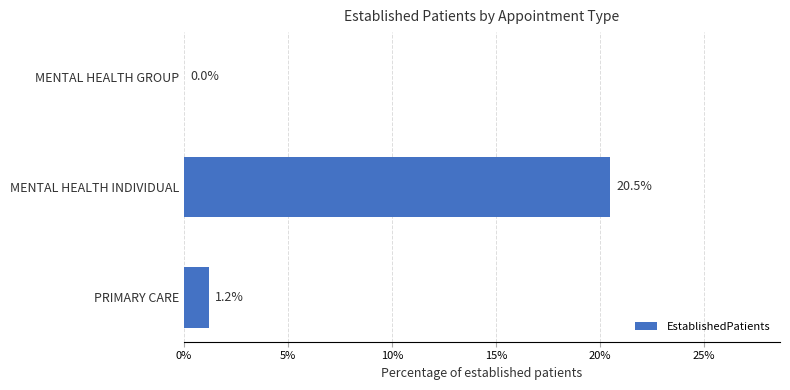

At which label is the value closest to 10?

PRIMARY CARE